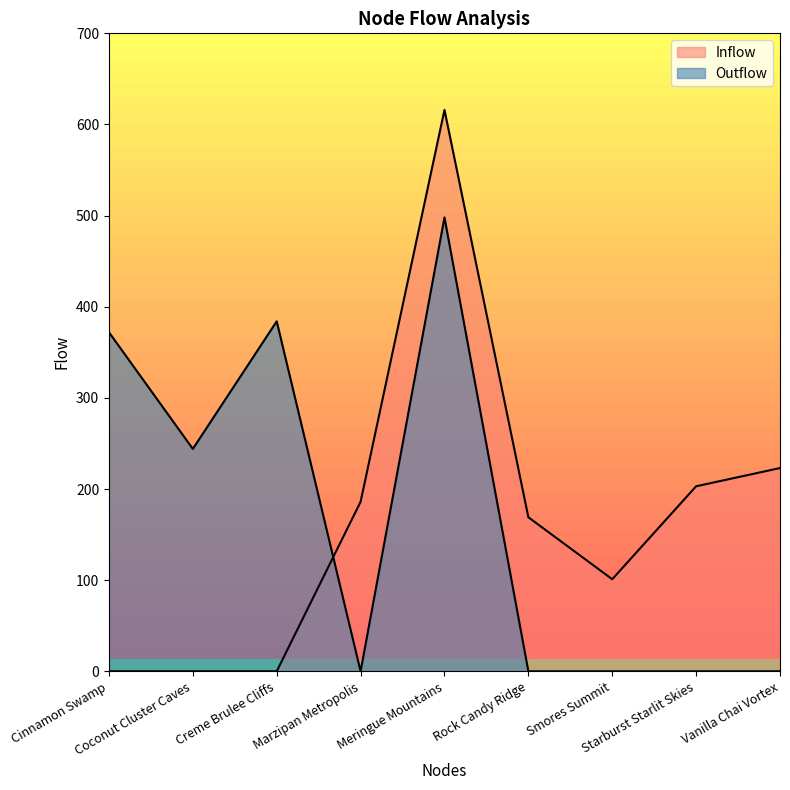

At which category is the sum across all series the highest?

Meringue Mountains